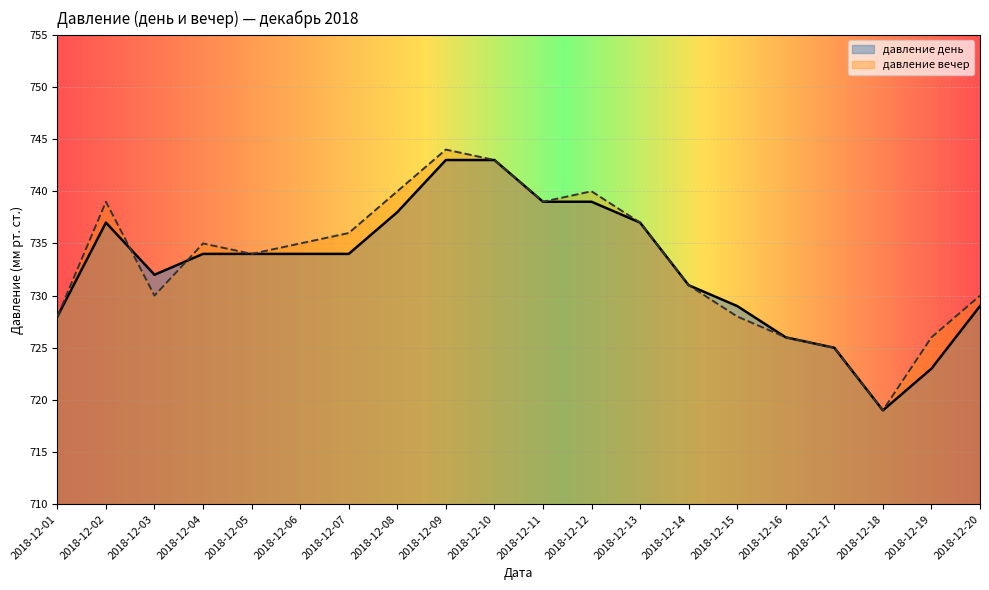

Where does the давление день series first go above 734?

2018-12-02